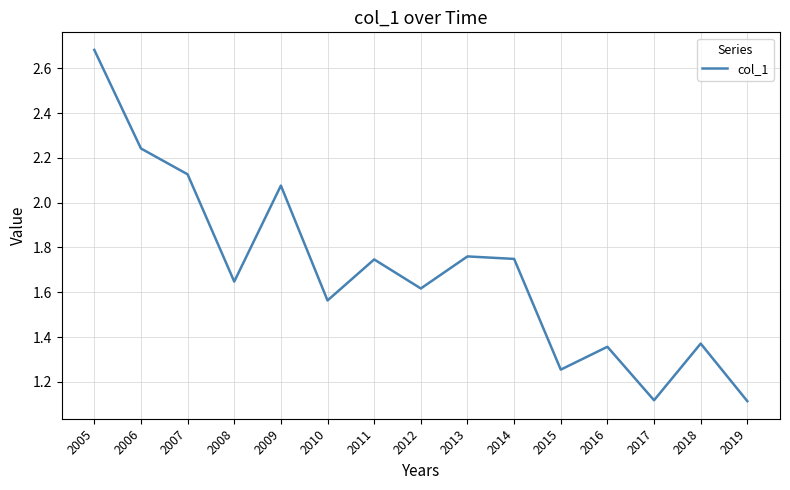

What is the maximum value shown in the chart?

2.7